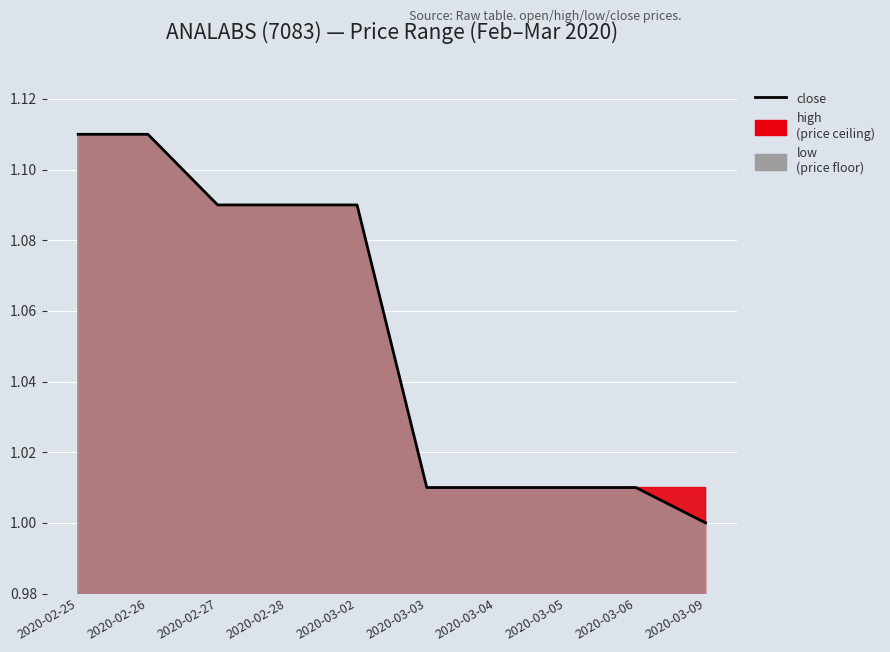

Reading right to left, extract all data points from this chart.

1.0	1.0	1.0	1.0	1.0	1.1	1.1	1.1	1.1	1.1